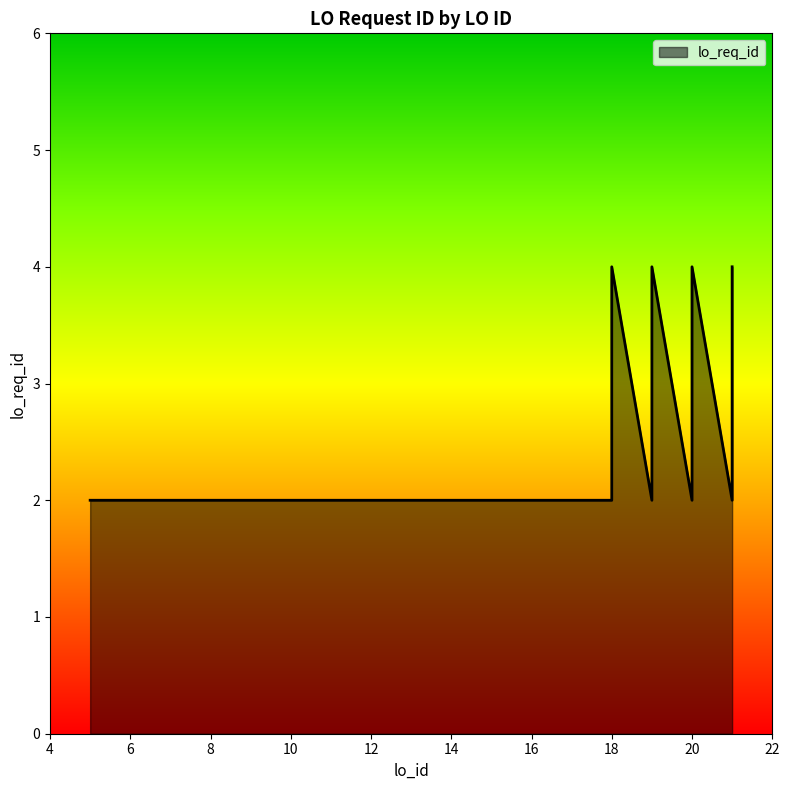

What is the difference between the maximum and minimum values?

2